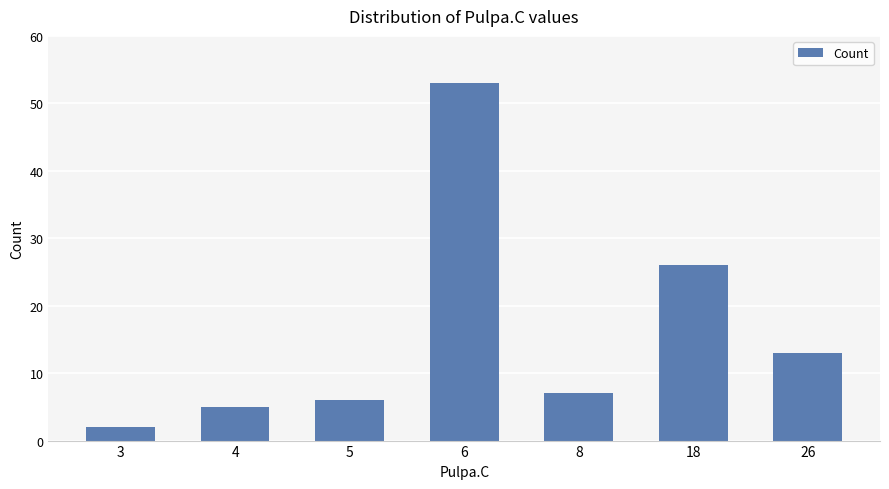

True or false: the data shows 85 at 6.

False